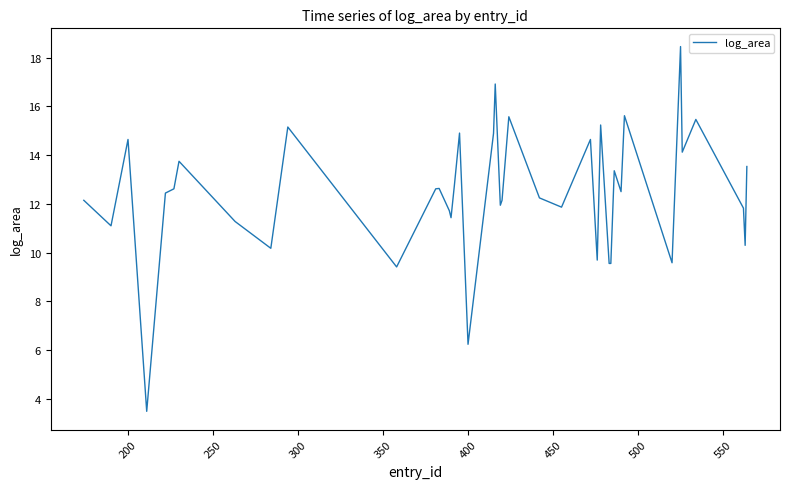

What is the difference between the maximum and minimum values?

15.0